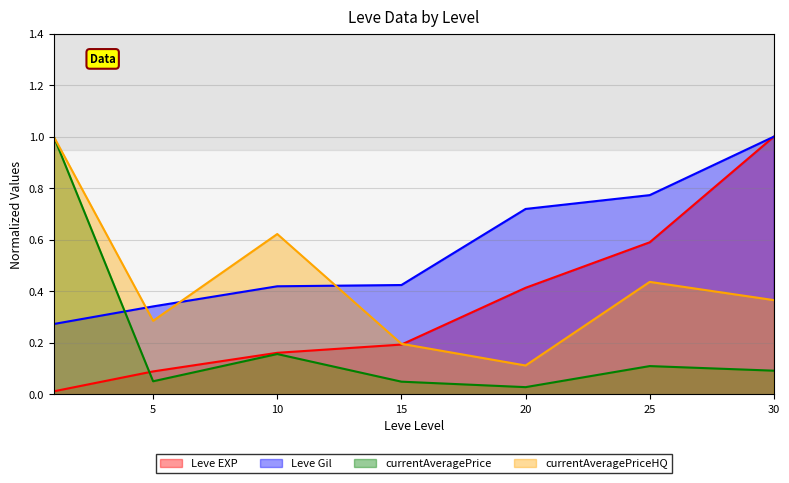

How many times do Leve EXP and currentAveragePriceHQ cross each other?

1